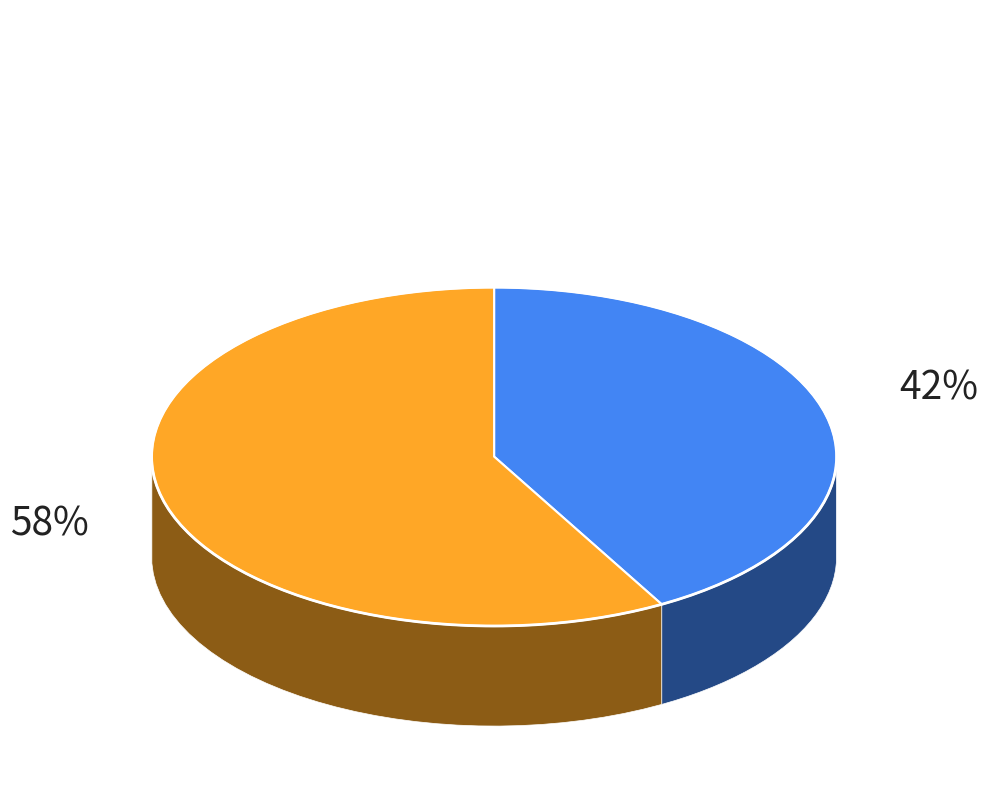

The Oslo slice represents 55% of the pie. True or false?

False